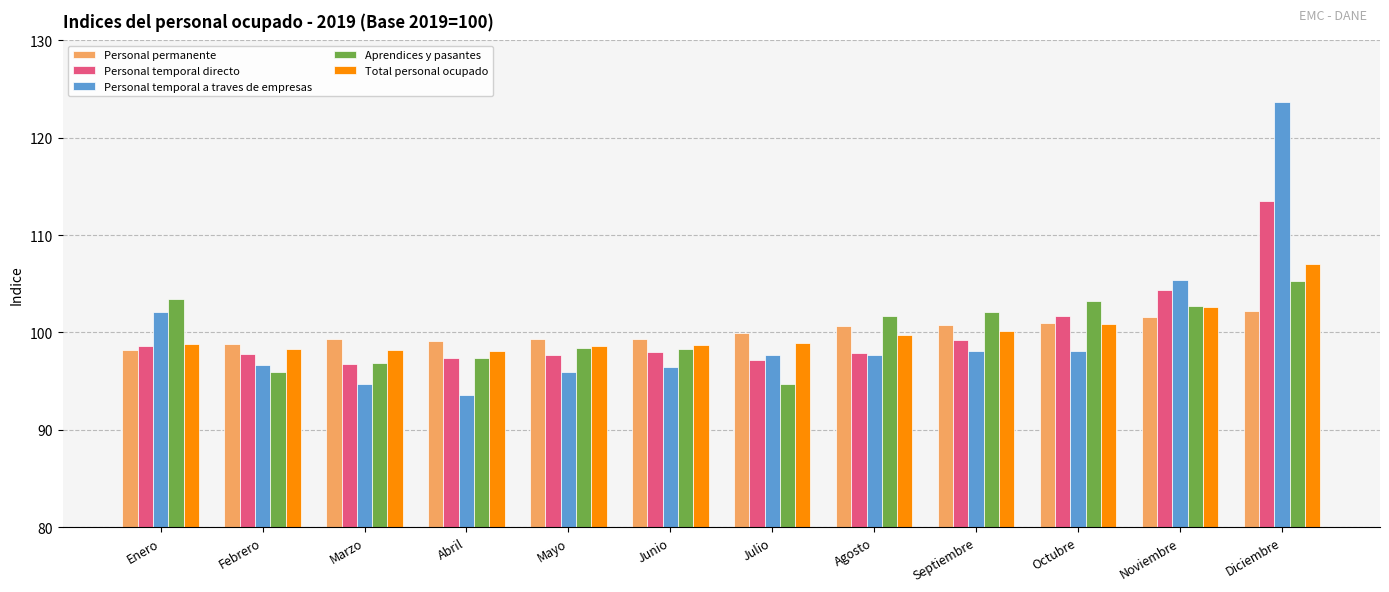

At how many categories does at least one series exceed 95?

12